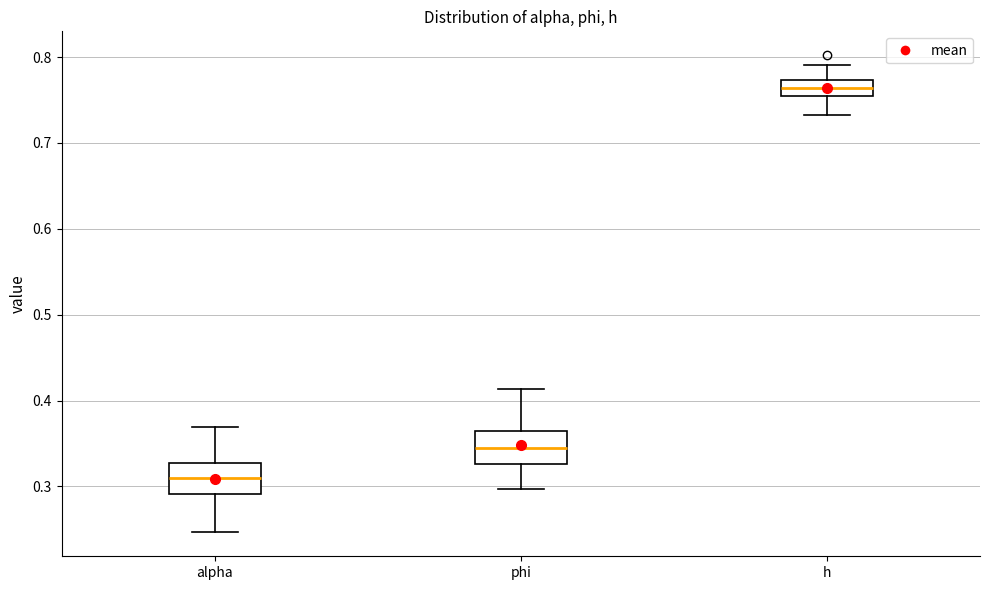

Reading left to right, read every box against the y-axis: the position of its median line, the range the box covers, and the ends of its whiskers. The values are not printed on the chart, so give them approximately, as read against the axis.

alpha: median 0.31, box 0.29 to 0.33, whiskers 0.25 to 0.37
phi: median 0.35, box 0.33 to 0.36, whiskers 0.30 to 0.41
h: median 0.76 (inside the box), box 0.76 to 0.77, whiskers 0.73 to 0.79